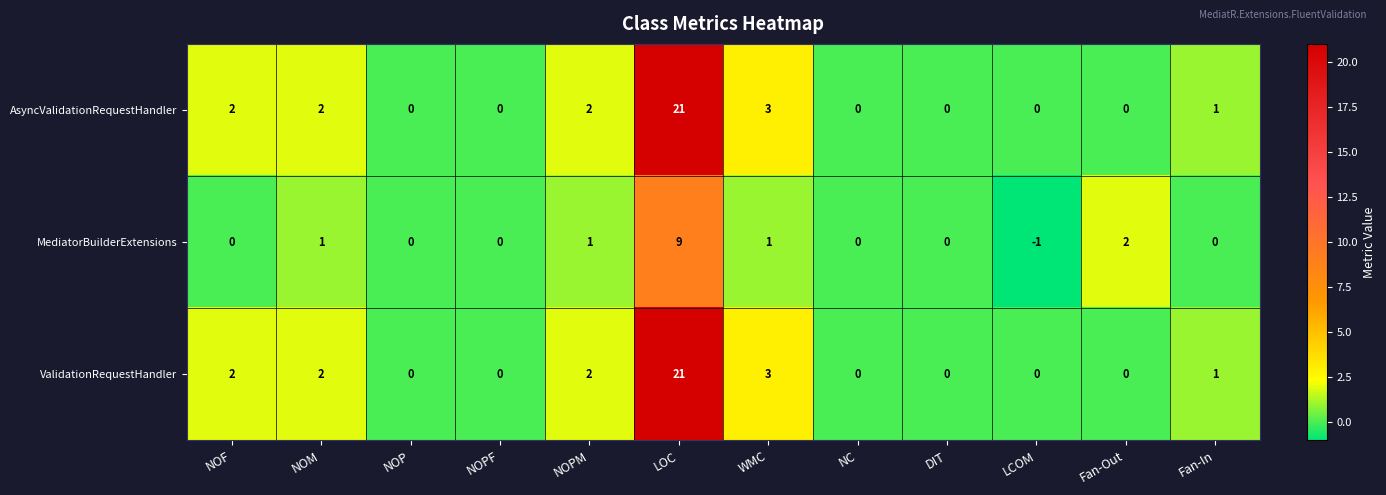

Where is ValidationRequestHandler nearest to the value 10?

WMC